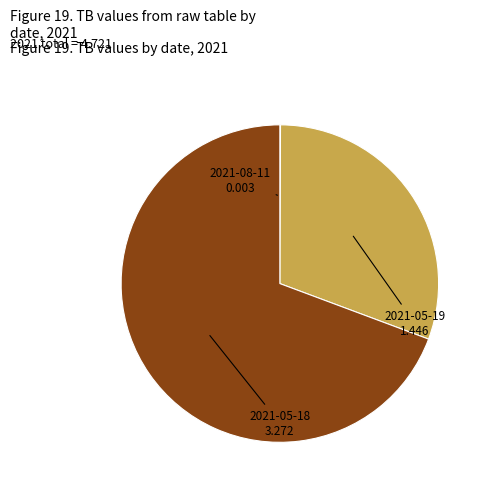

Which category has the biggest portion of the pie?

2021-05-18